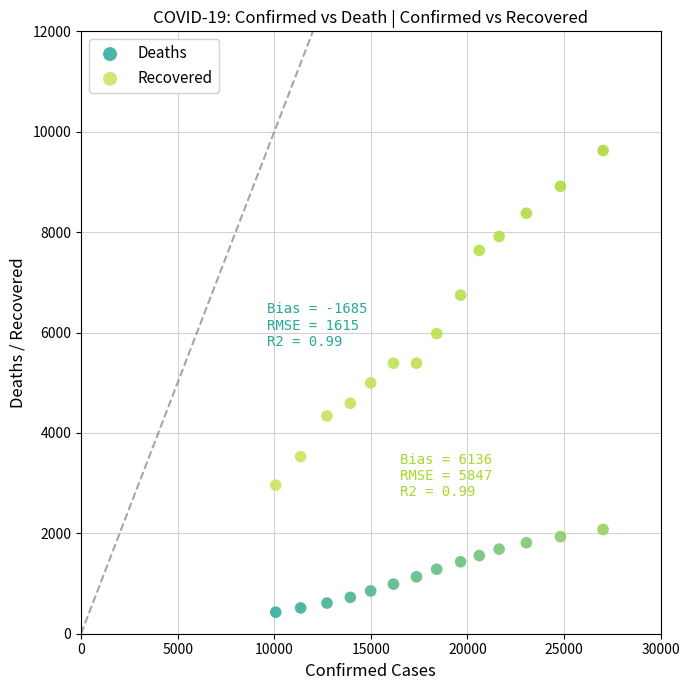

Which series reaches the maximum Y coordinate?

Recovered